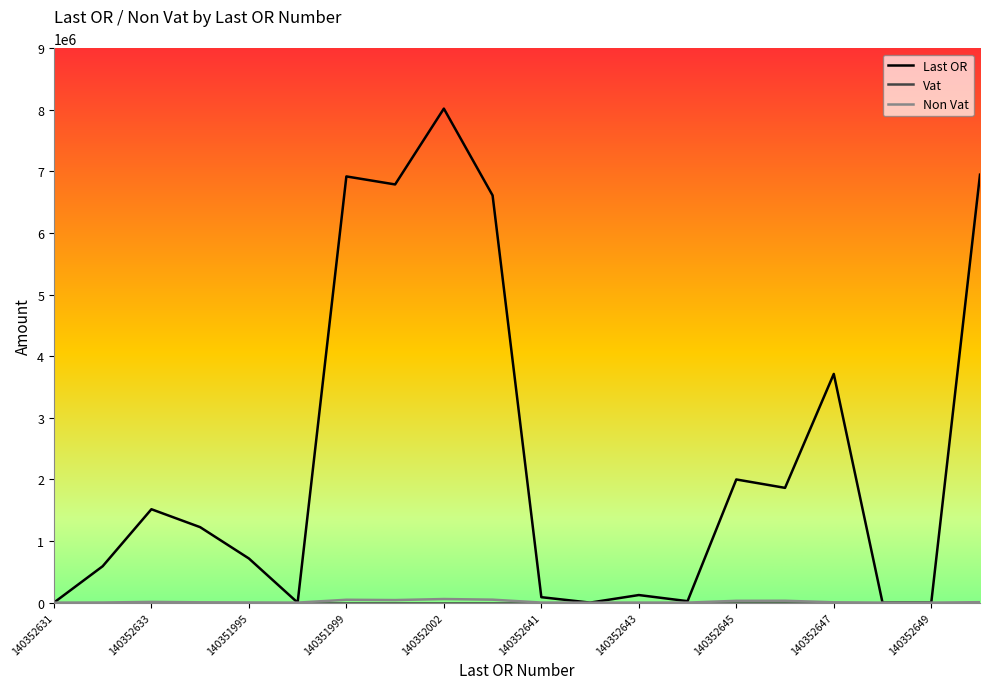

Which series has the largest range (max minus min)?

Last OR